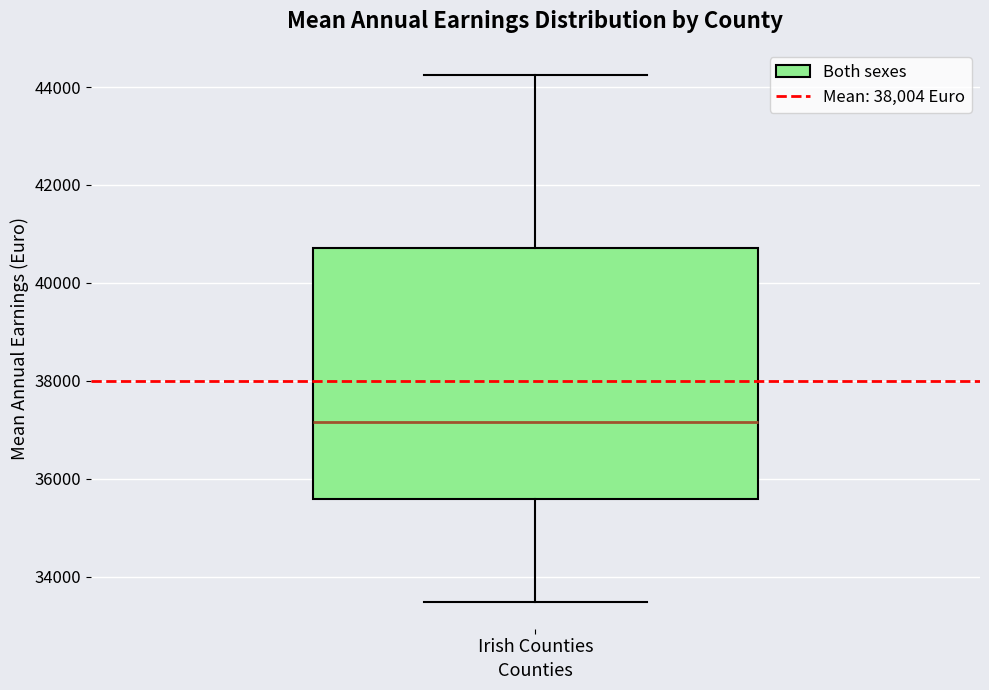

Transcribe this box plot: give where the median line is, the range the box spans, and where the two whiskers end, as read against the y-axis. The values are not printed on the chart, so give them approximately, as read against the axis.

median 37200, box 35600 to 40800, whiskers 33400 to 44200